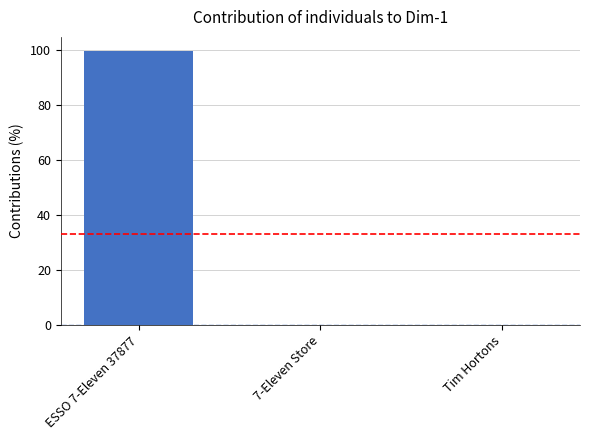

Is it true that the value at ESSO 7-Eleven 37877 is 99.9?

True